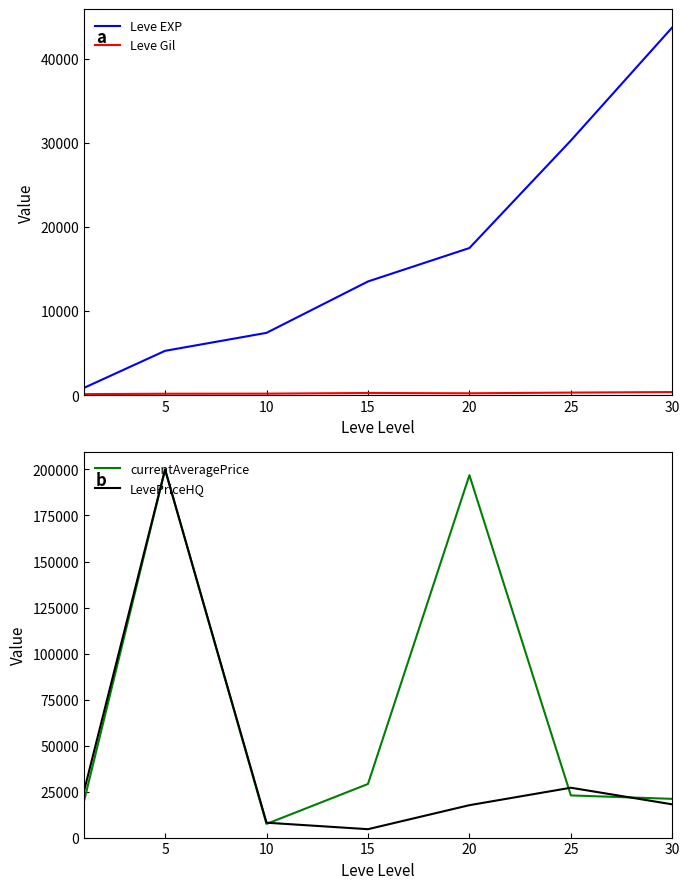

At 25, list the series in order from smallest to largest.

Leve Gil, currentAveragePrice, LevePriceHQ, Leve EXP